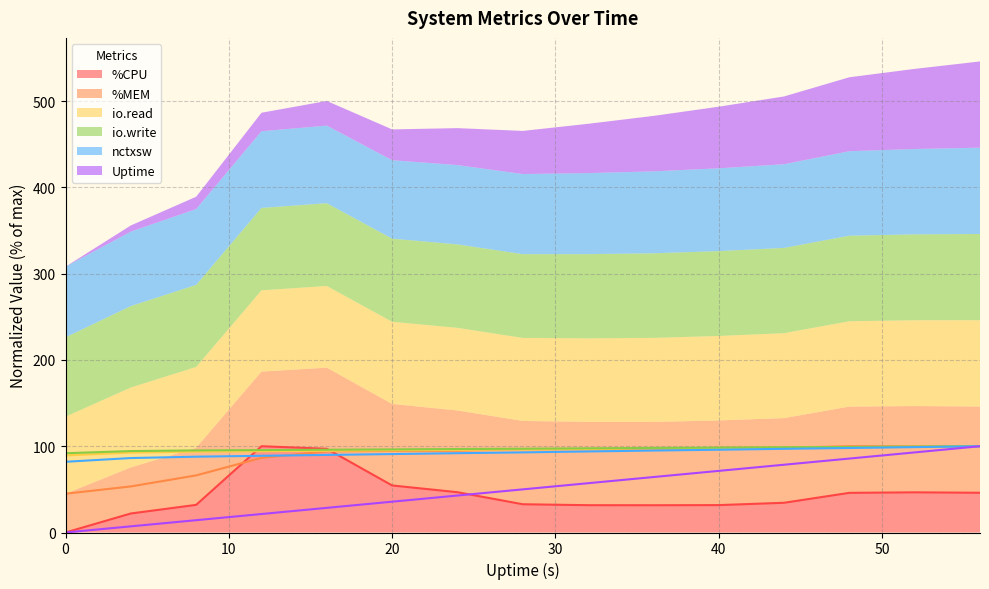

Reading left to right, extract all data points from this chart.

%CPU: 0.0	22.0	32.0	100.0	97.0	54.5	46.7	32.7	31.7	31.6	31.8	34.5	46.0	46.6	46.1
%MEM: 44.9	53.4	66.2	86.5	94.1	94.5	94.7	96.6	96.6	96.6	98.2	98.2	100.0	100.0	100.0
io.read: 89.3	92.6	93.7	94.2	94.7	95.2	95.8	96.2	96.8	97.4	97.9	98.5	98.9	99.5	100.0
io.write: 91.9	94.4	95.2	95.5	96.0	96.4	96.8	97.1	97.6	98.0	98.4	98.8	99.2	99.6	100.0
nctxsw: 82.0	86.3	87.9	88.9	89.9	90.9	91.9	92.9	93.9	95.0	95.9	97.0	97.9	99.0	100.0
Uptime: 0.0	7.1	14.3	21.4	28.6	35.7	42.9	50.0	57.1	64.3	71.4	78.6	85.7	92.9	100.0